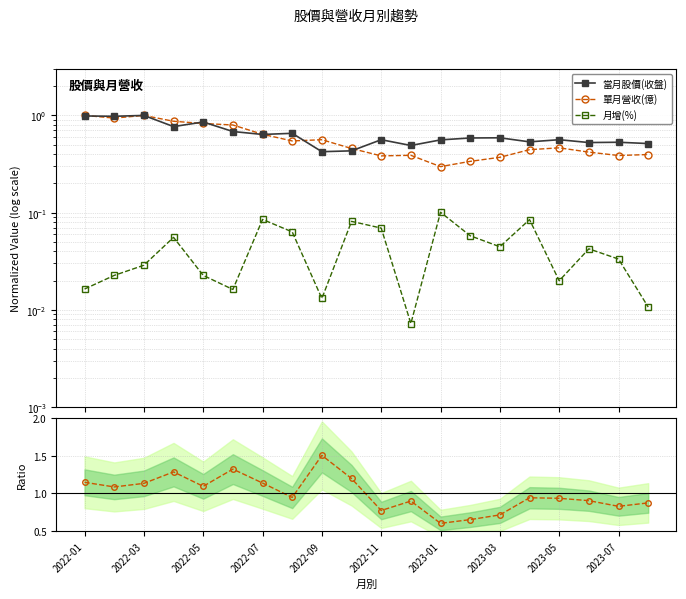

Reading left to right, list all the values displayed in this chart.

當月股價(收盤): 1.0	1.0	1.0	0.8	0.9	0.7	0.6	0.7	0.4	0.4	0.6	0.5	0.6	0.6	0.6	0.5	0.6	0.5	0.5	0.5
單月營收(億): 1.0	0.9	1.0	0.9	0.8	0.8	0.6	0.5	0.6	0.5	0.4	0.4	0.3	0.3	0.4	0.4	0.5	0.4	0.4	0.4
月增(%): 0.0	0.0	0.0	0.1	0.0	0.0	0.1	0.1	0.0	0.1	0.1	0.0	0.1	0.1	0.0	0.1	0.0	0.0	0.0	0.0
營收/股價 比值: 1.1	1.1	1.1	1.3	1.1	1.3	1.1	0.9	1.5	1.2	0.8	0.9	0.6	0.7	0.7	0.9	0.9	0.9	0.8	0.9